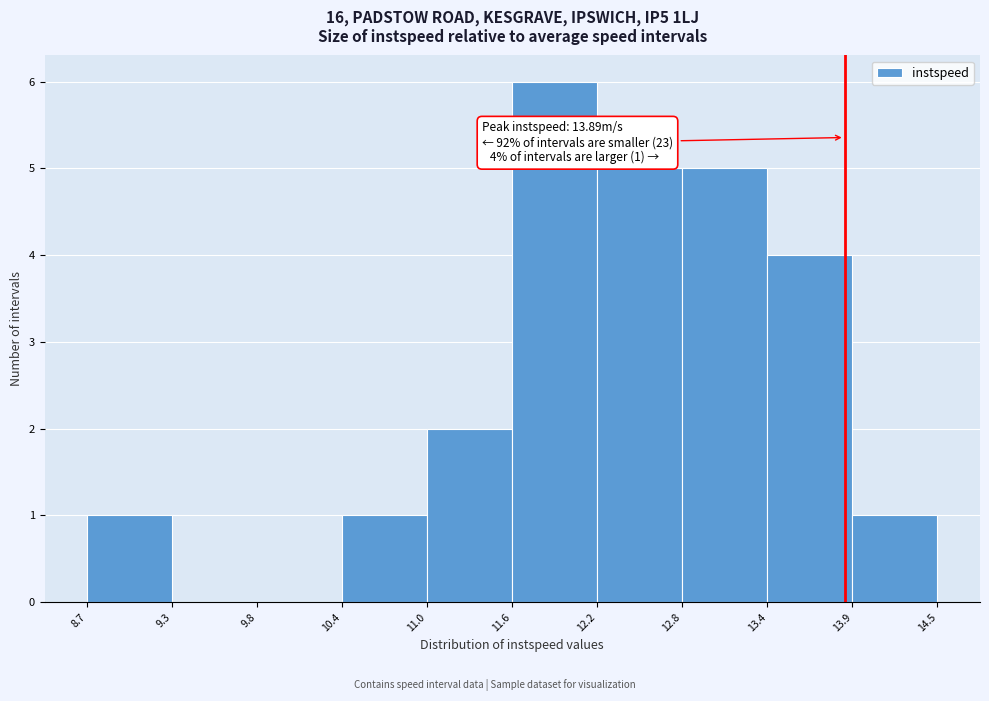

Over which range of the x-axis is the bar tallest?

11.6 to 12.2